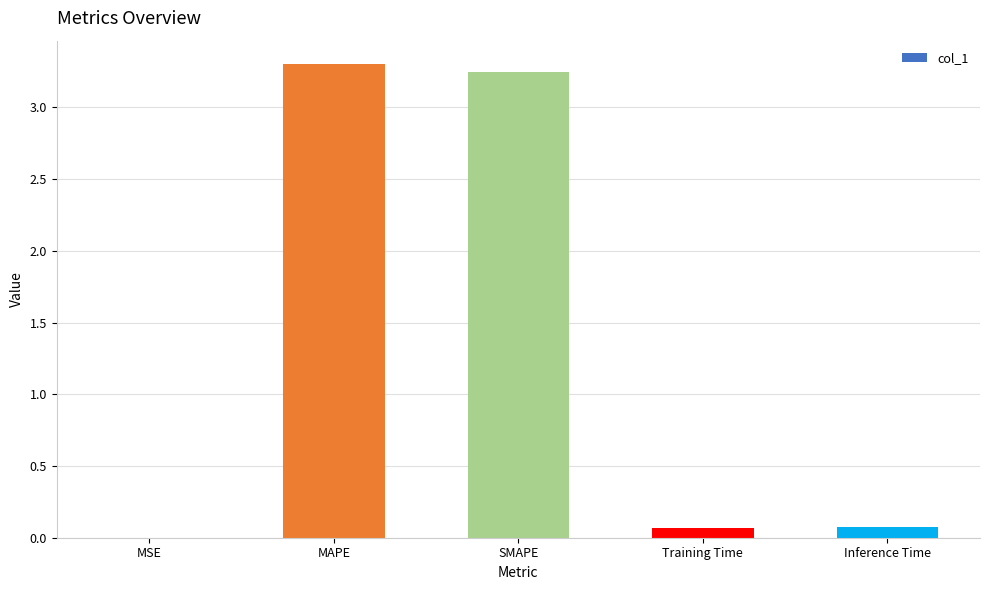

What is the greatest value displayed?

3.3